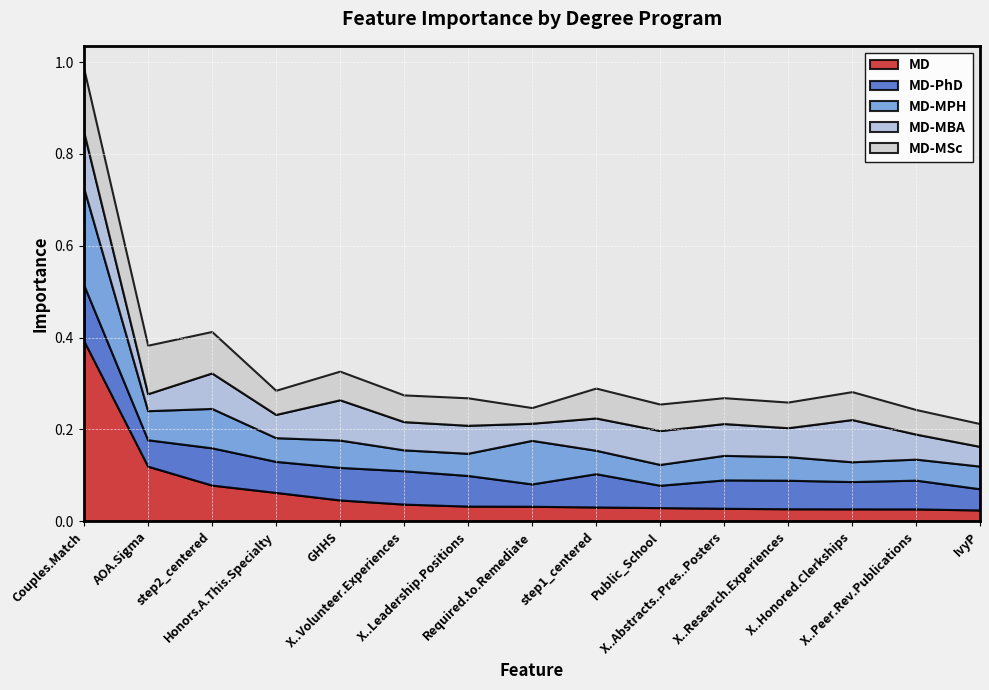

What is the total value across all series at X..Volunteer.Experiences?

0.3